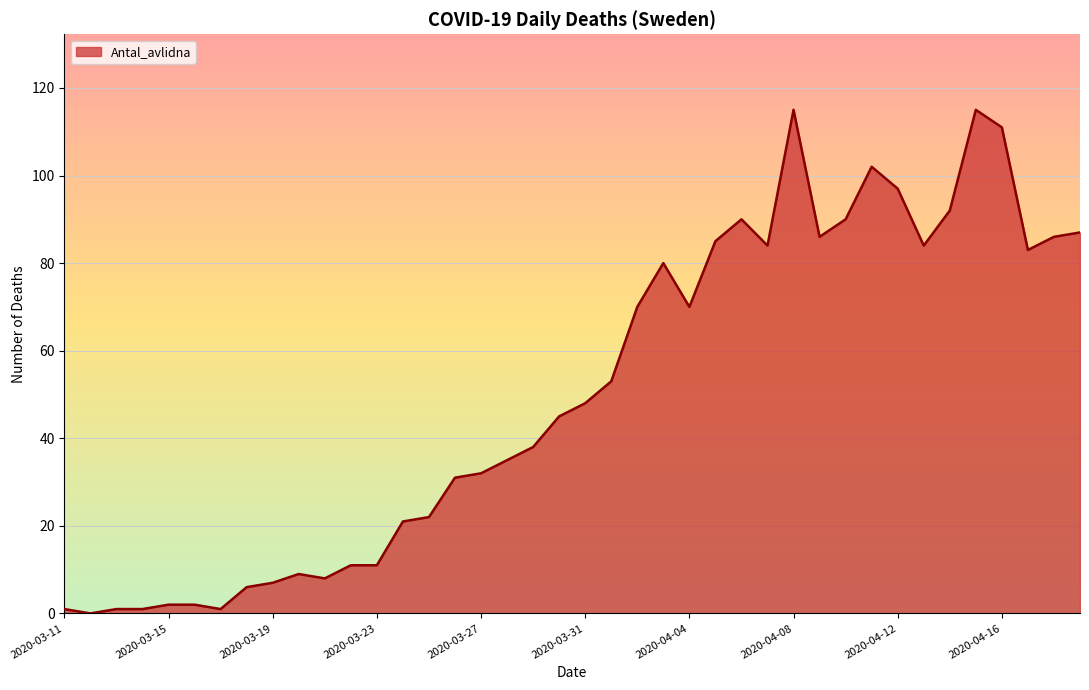

What is the difference between the maximum and minimum values?

115